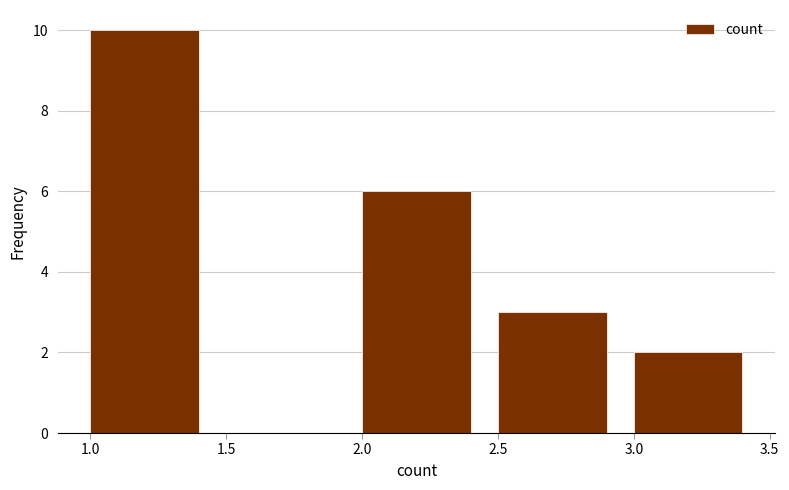

Over which range of the x-axis is the bar tallest?

1.0 to 1.5